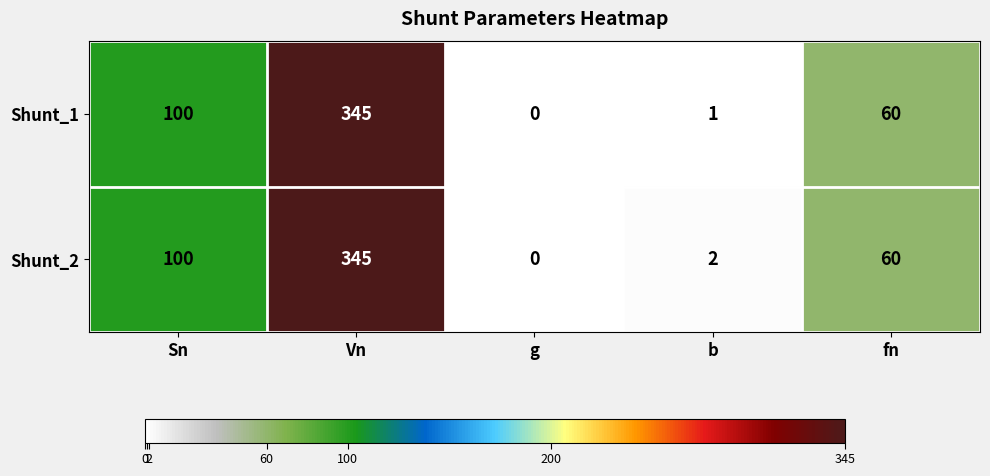

Reading left to right, extract all data points from this chart.

Shunt_1: Sn=100	Vn=345	g=0	b=1	fn=60
Shunt_2: Sn=100	Vn=345	g=0	b=2	fn=60